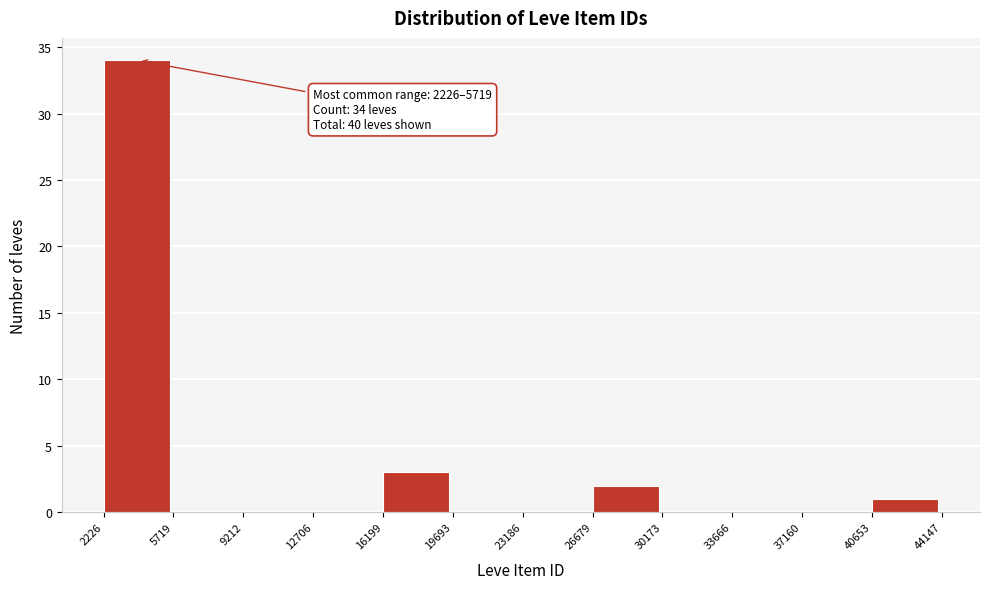

Which range on the x-axis has the tallest bar?

2226 to 5719